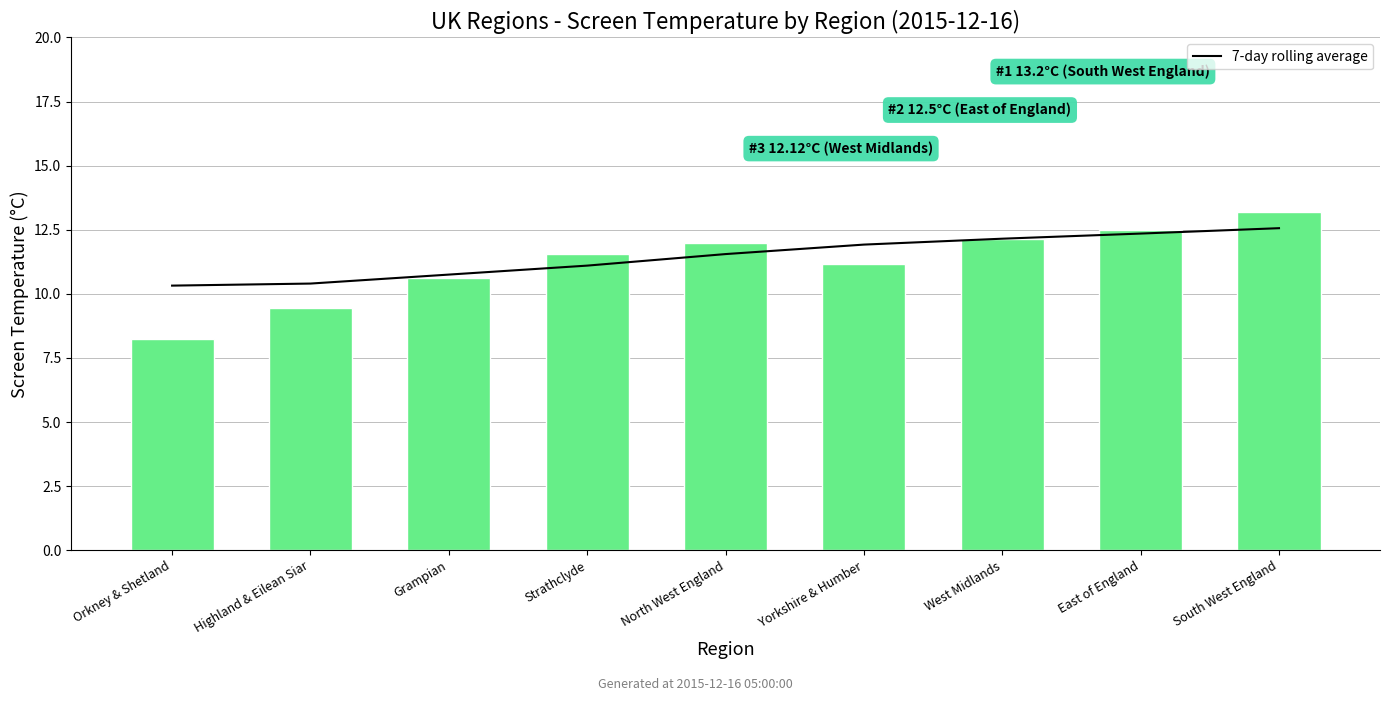

Rank the series by their maximum value, from lowest to highest.

7-day rolling average, Avg Screen Temperature